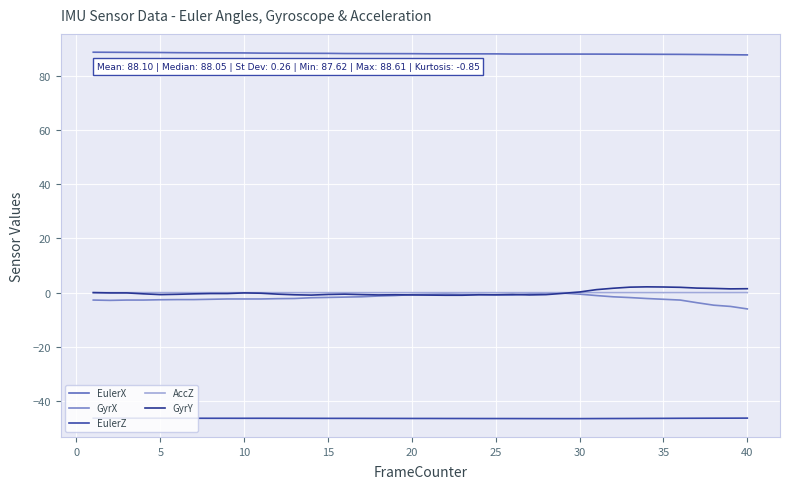

Does the chart display data point markers on the line(s)?

No